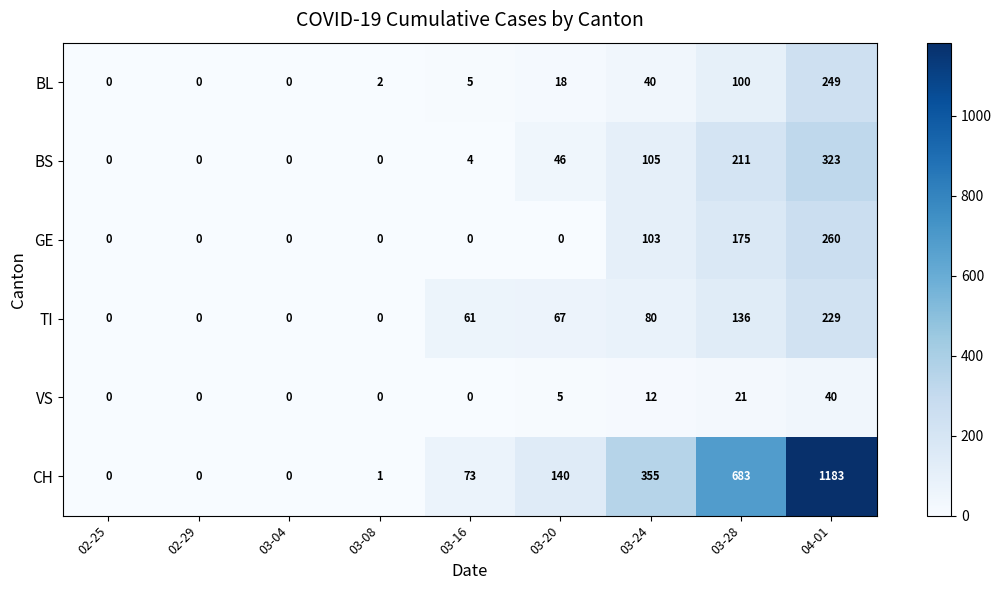

How many data points does each series have?

9